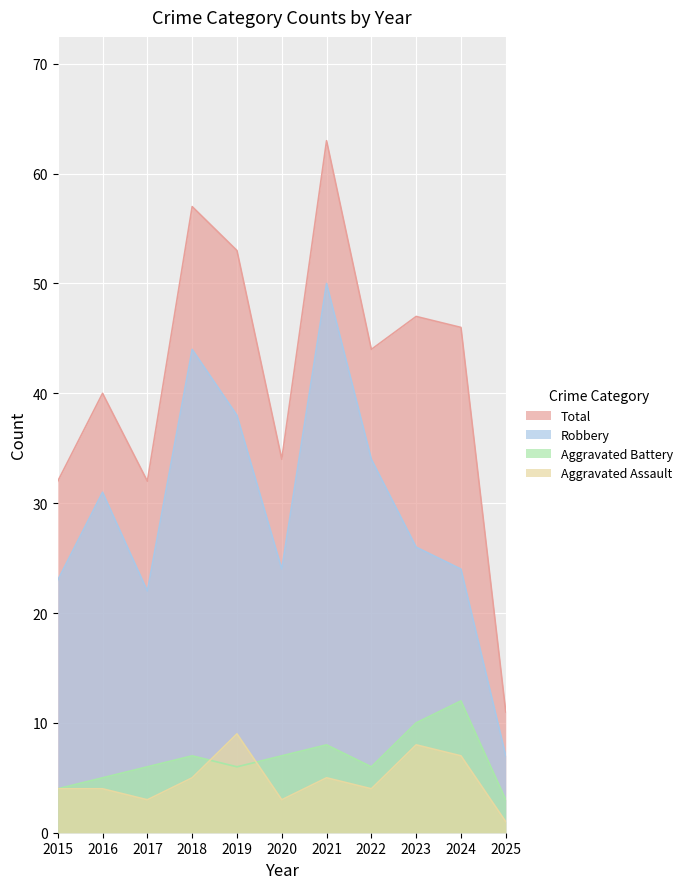

At 2019, list the series in order from smallest to largest.

Aggravated Battery, Aggravated Assault, Robbery, Total